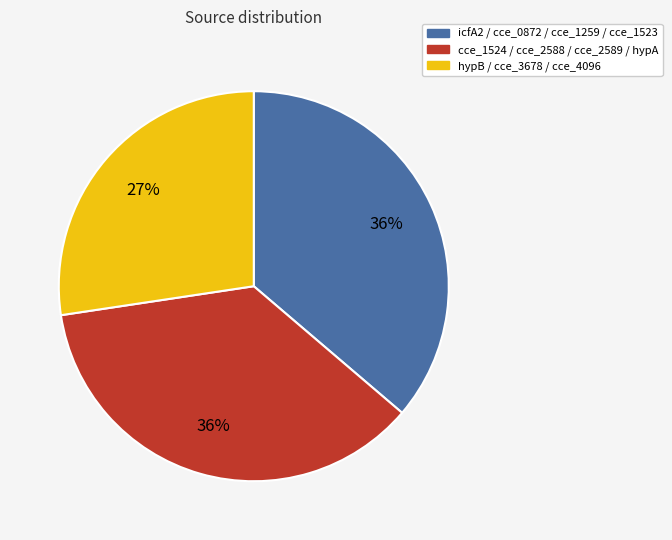

Does cce_1524 / cce_2588 / cce_2589 / hypA account for over 50% of the chart?

No